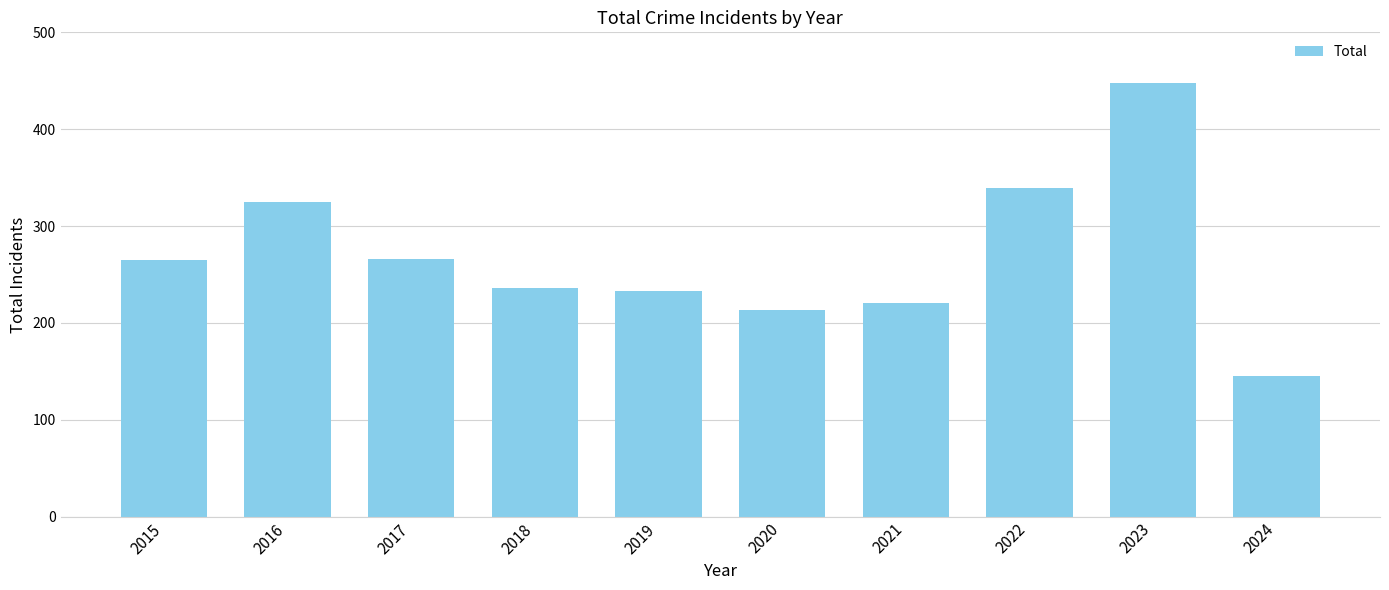

What is the greatest value displayed?

448